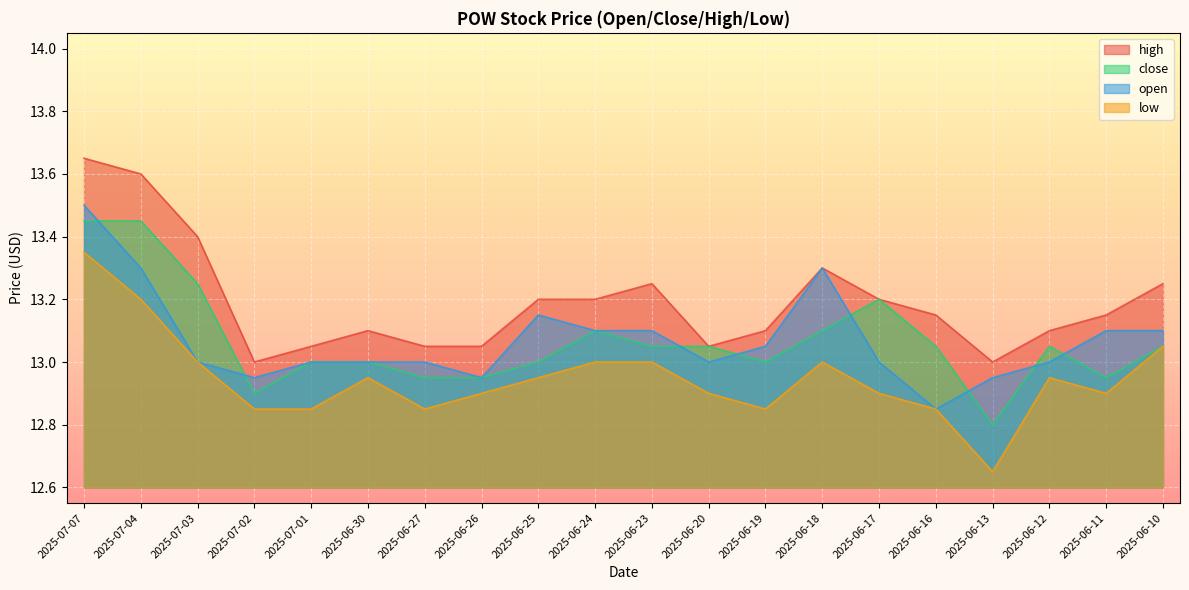

How many data points in close are less than 13?

5